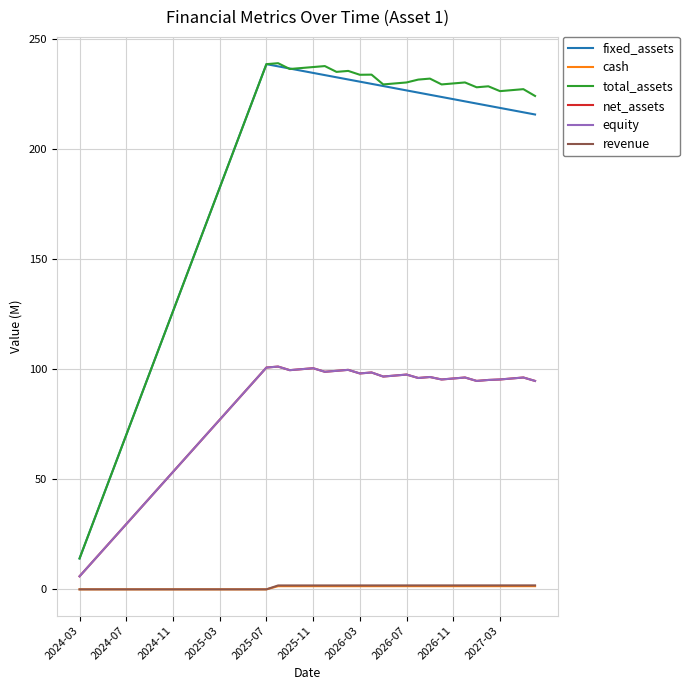

How many revenue values are between 0 and 1?

17